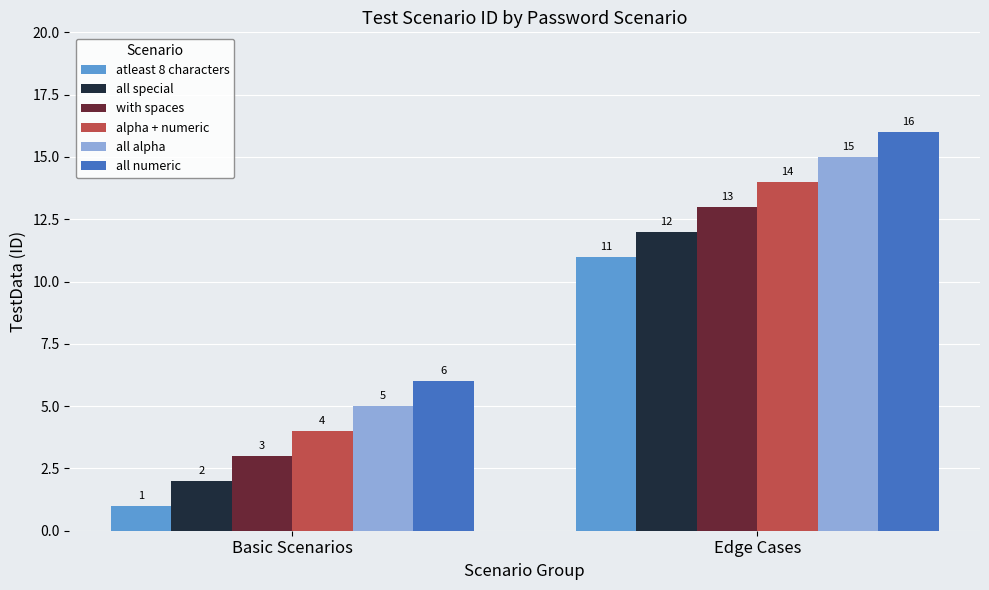

Reading left to right, transcribe all the data shown in this chart.

atleast 8 characters: 1	11
all special: 2	12
with spaces: 3	13
alpha + numeric: 4	14
all alpha: 5	15
all numeric: 6	16